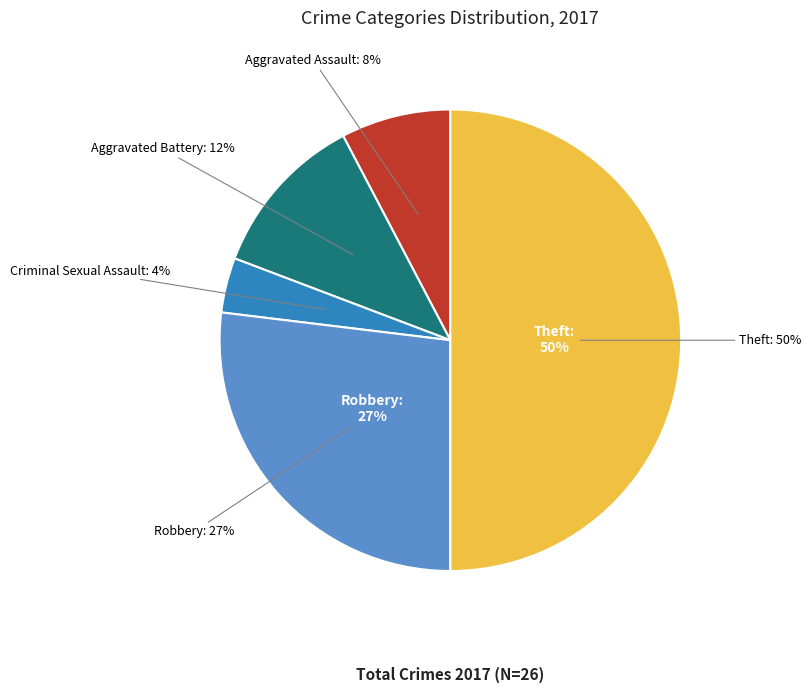

To the nearest percent, what portion does Theft represent?

50%